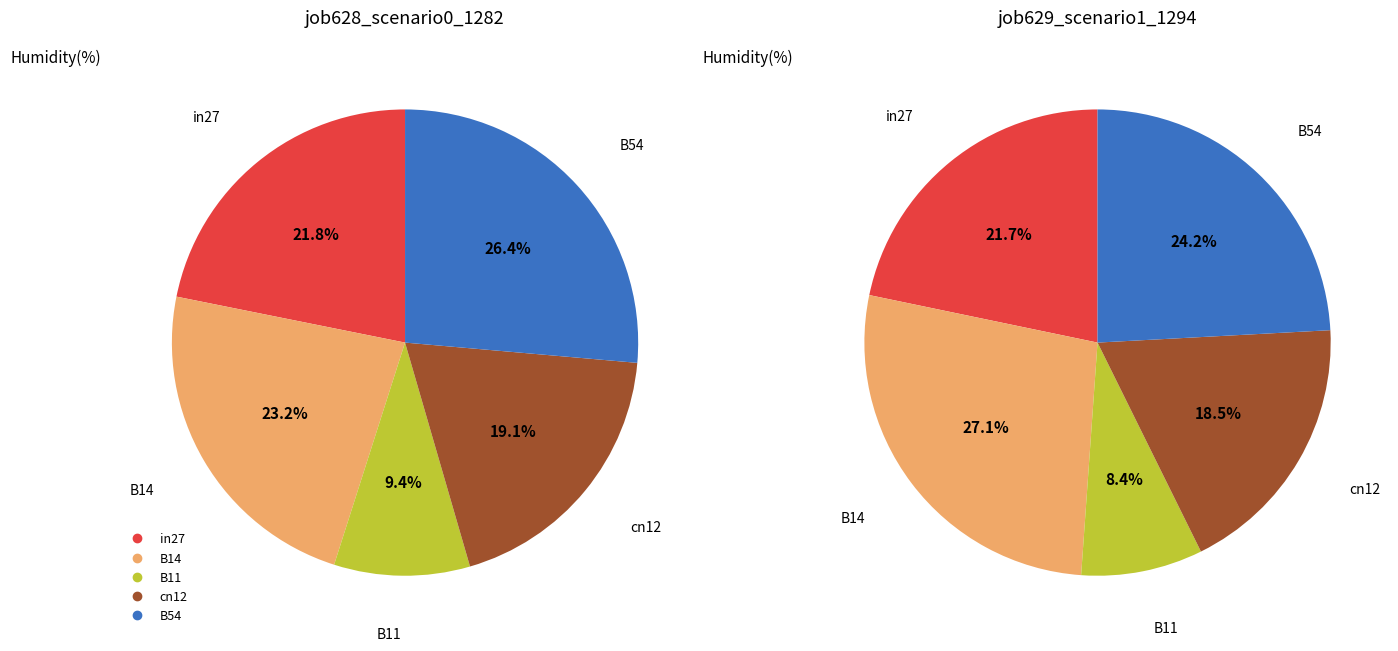

How many slices are in this pie chart?

5